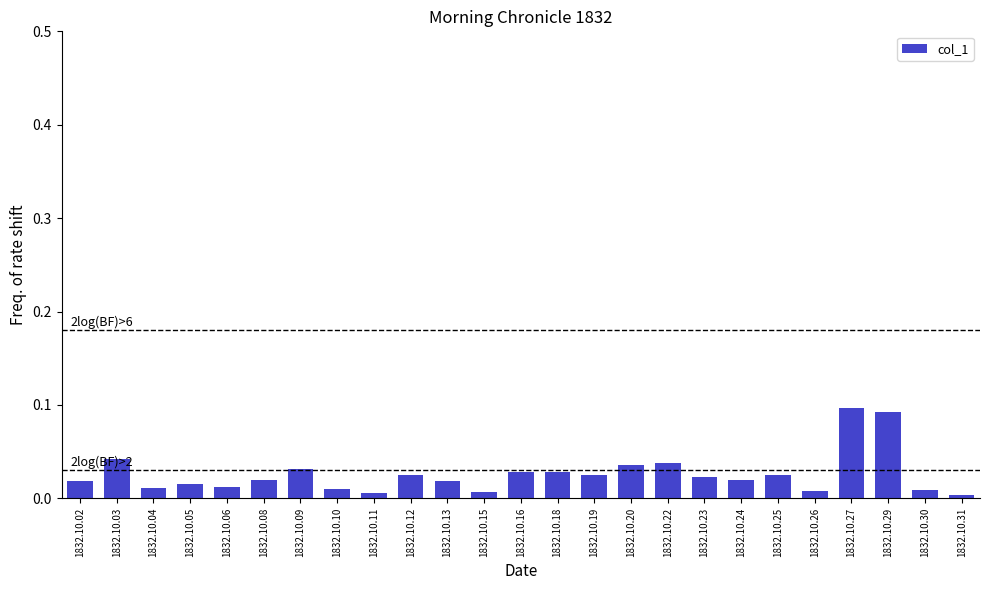

The chart shows a value of 0.0 at 1832.10.29. True or false?

False